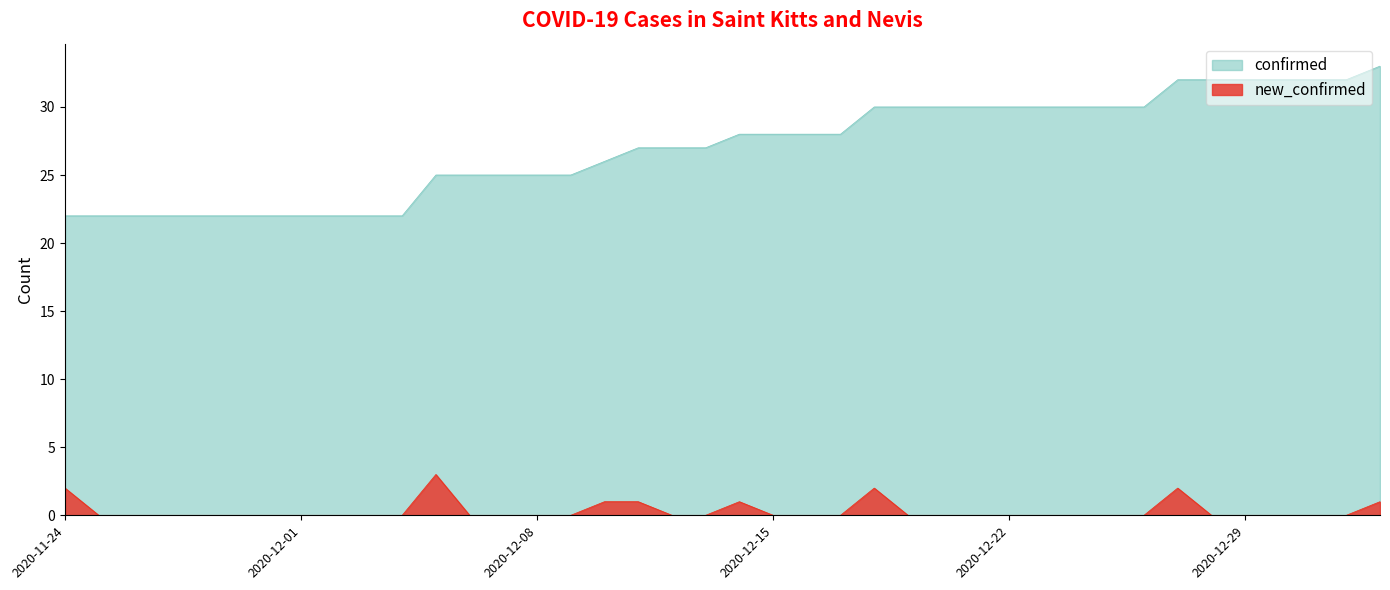

What is the sum of all new_confirmed values?

13